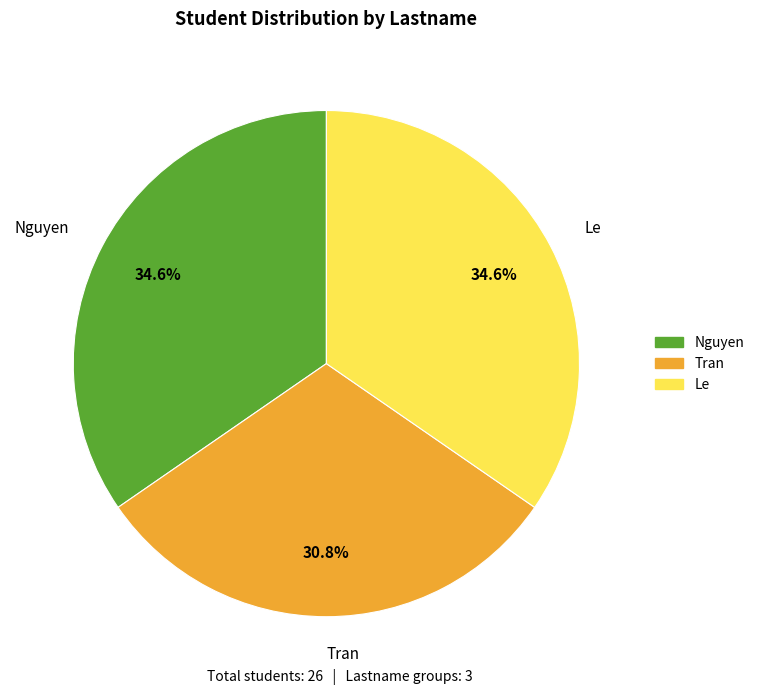

What percentage do Le and Tran together represent?

65.4%